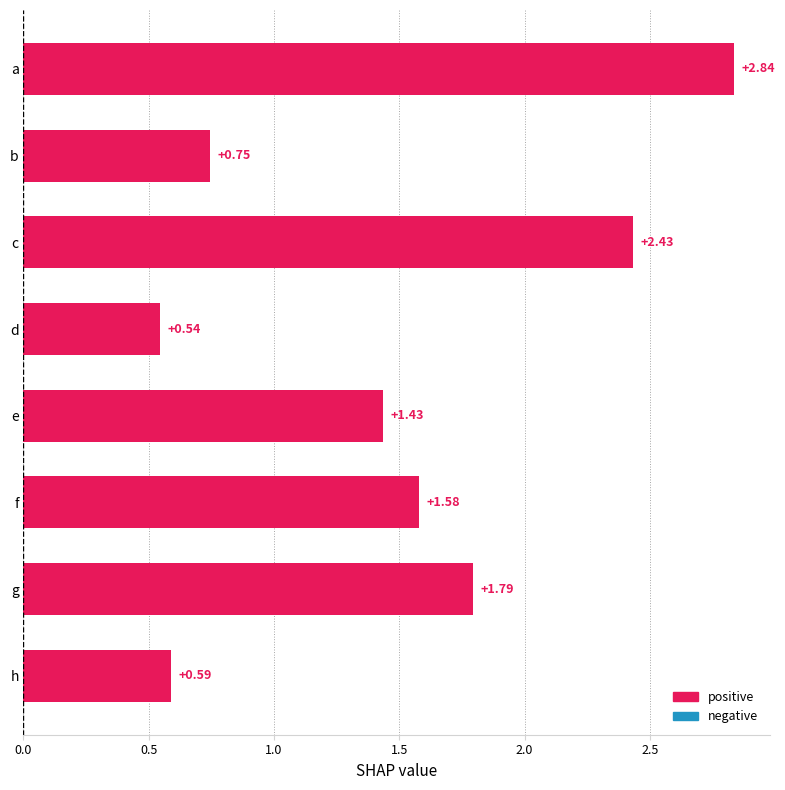

What is the change in value from c to f?

-0.9